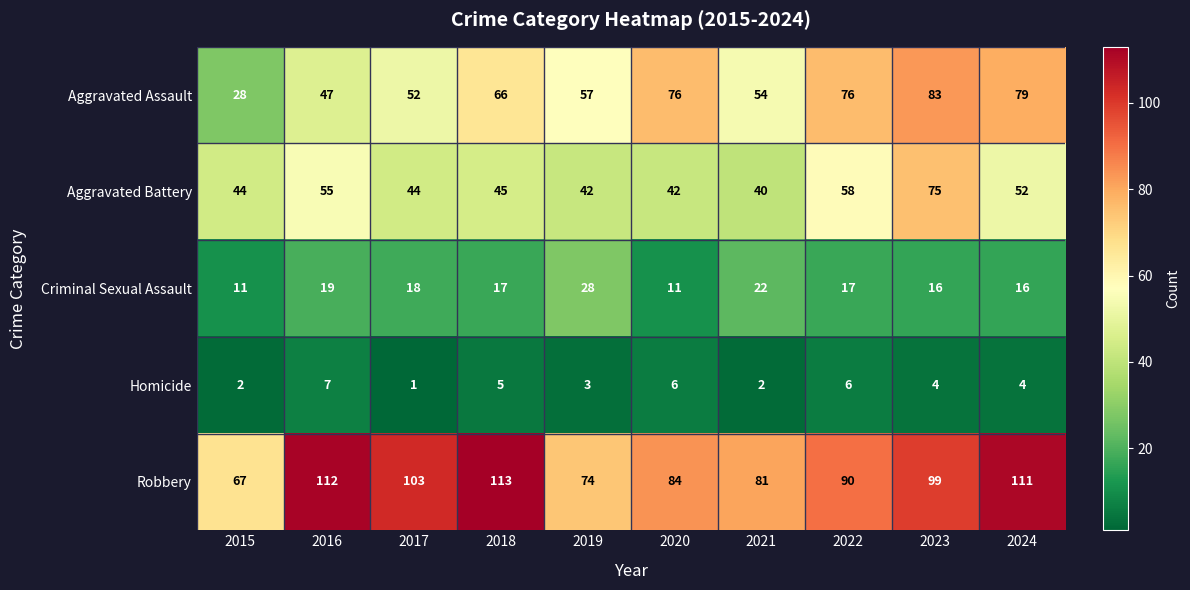

At which category is the sum across all series the highest?

2023